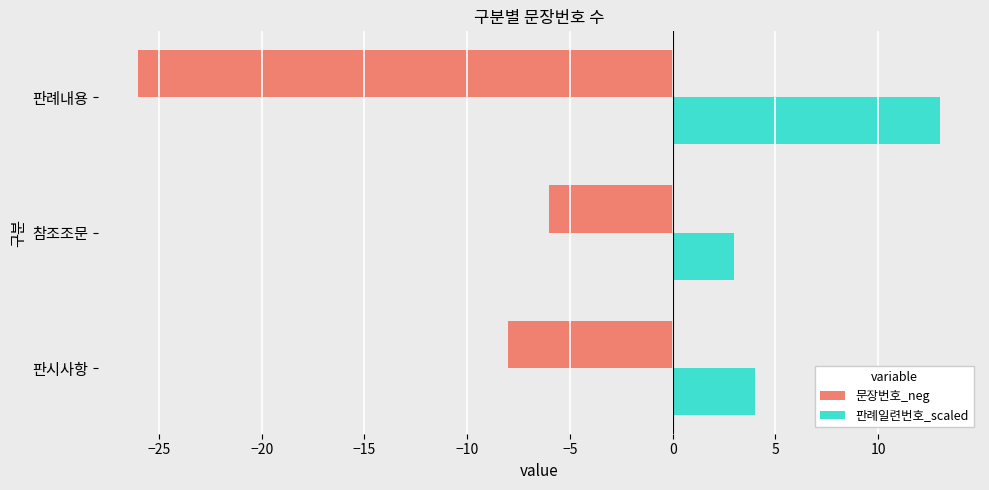

What is the greatest value displayed?

13